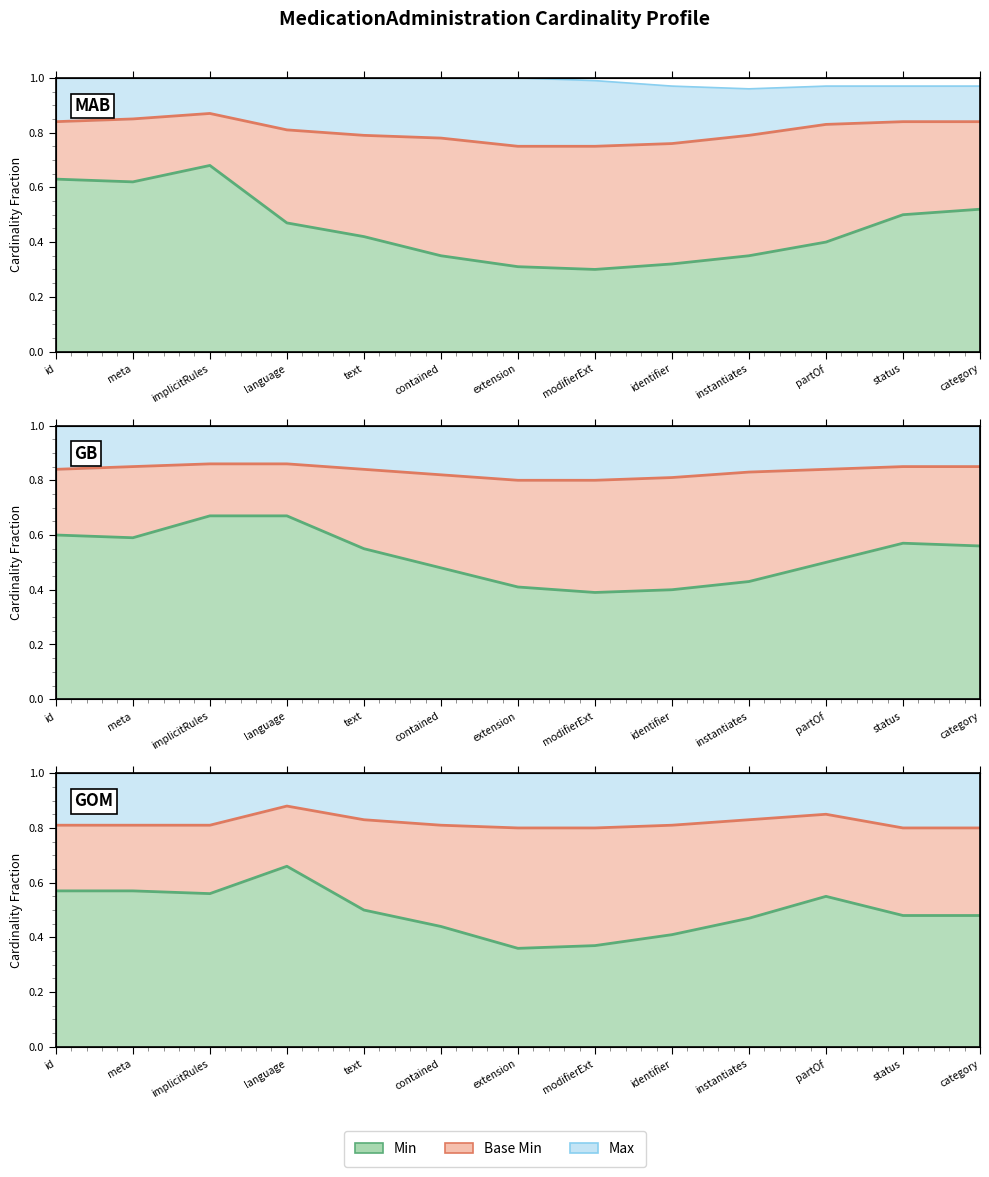

The Base Min boundary series shows 0.8 at category. True or false?

True